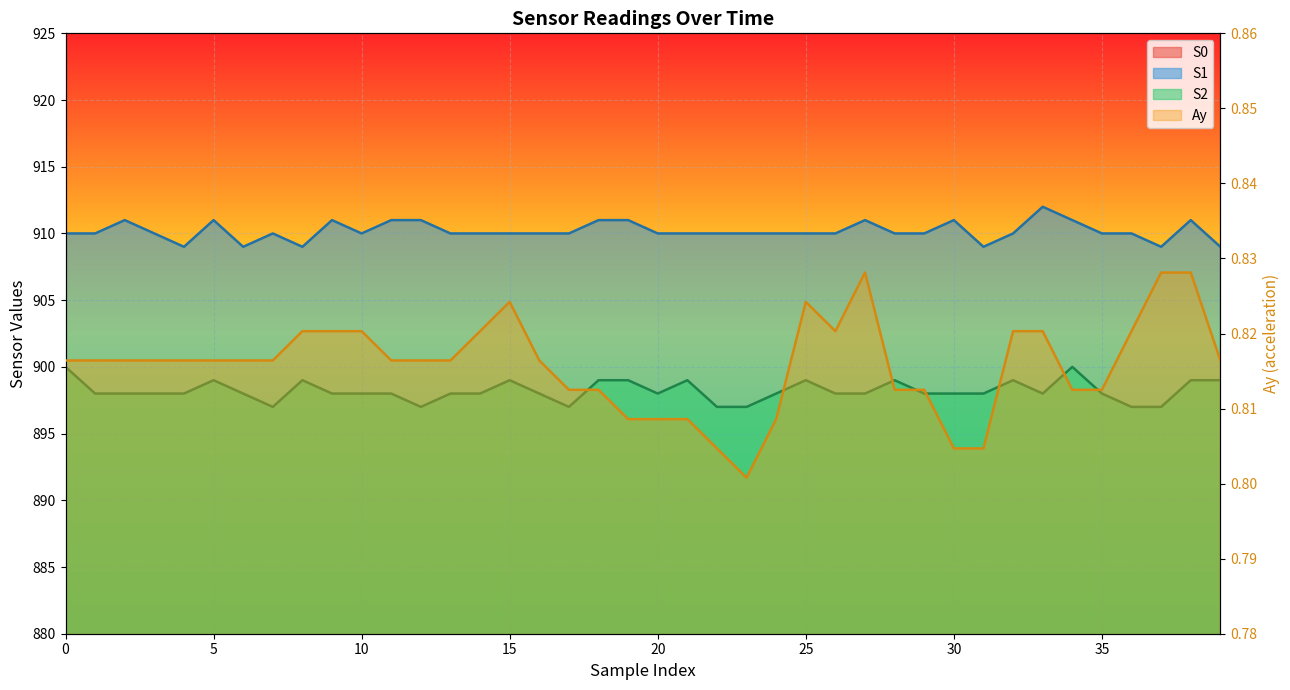

Rank the series by their average value, from highest to lowest.

S1, S2, S0